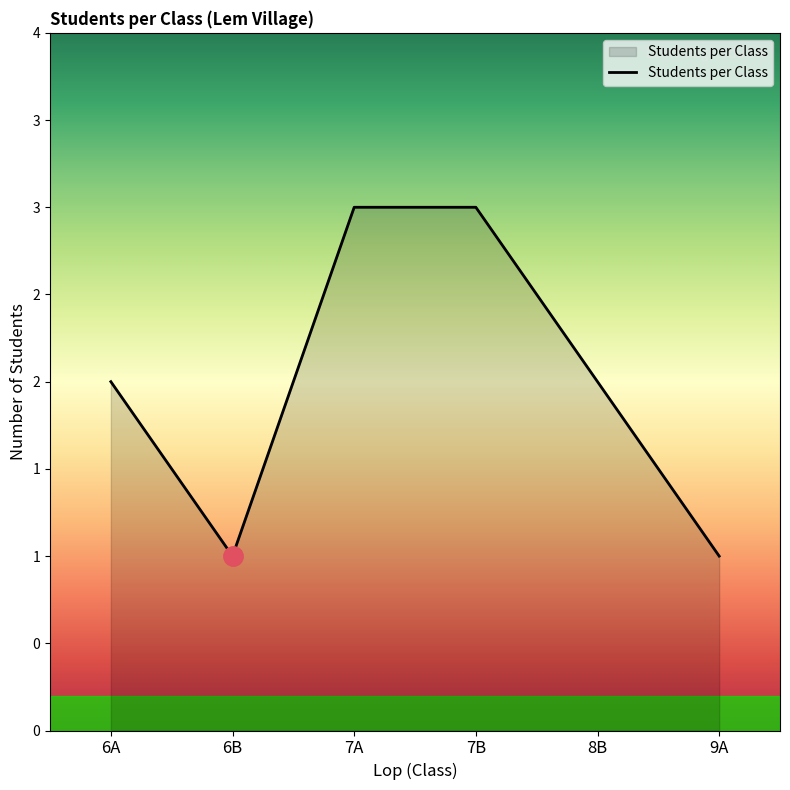

Reading left to right, list all the values displayed in this chart.

2	1	3	3	2	1